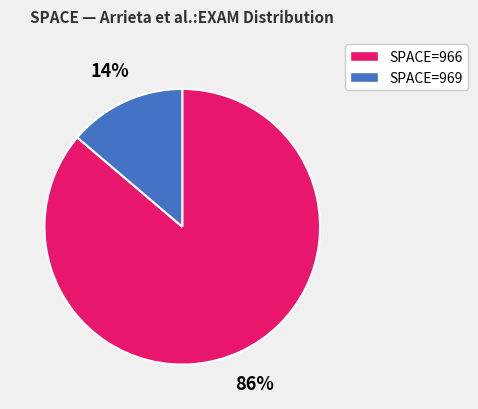

To the nearest percent, what is the average slice percentage?

50%